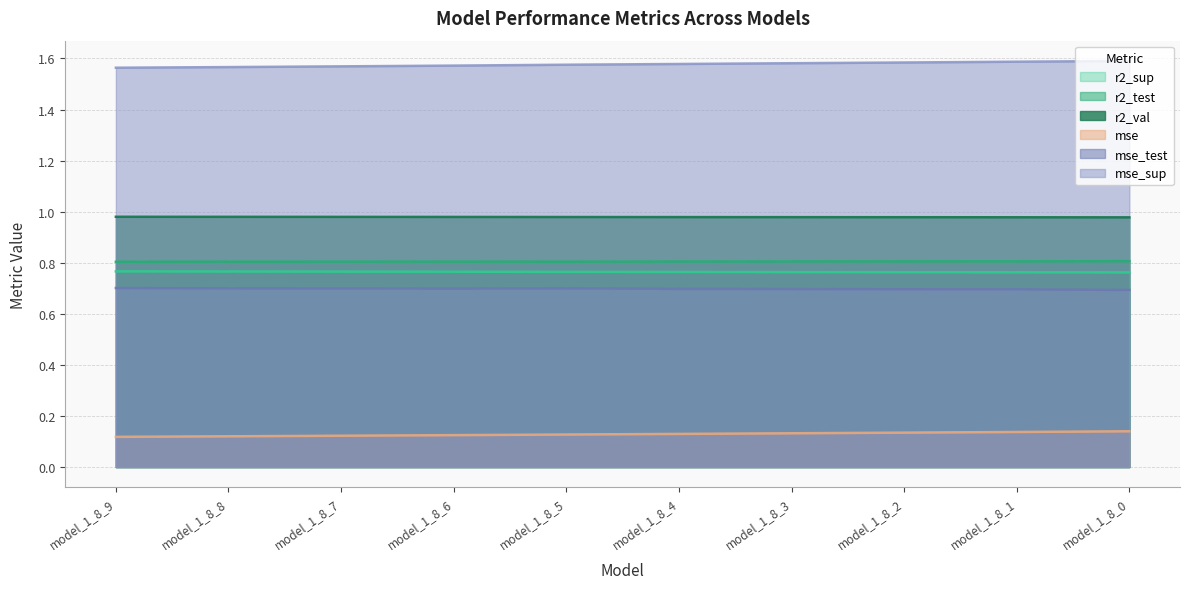

Is the value of r2_val at model_1_8_0 greater than the value of r2_sup at model_1_8_4?

Yes